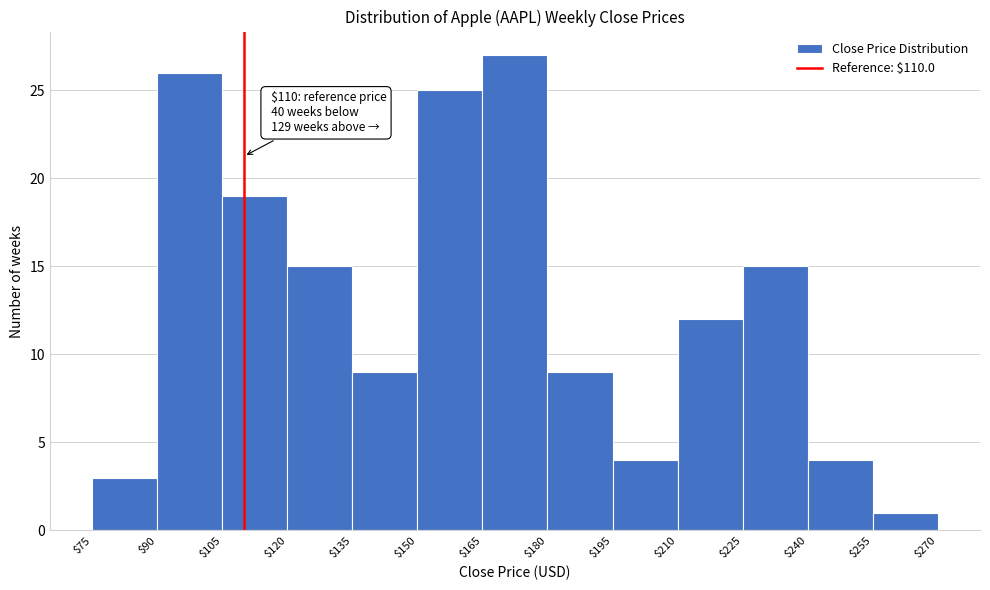

Which range on the x-axis has the tallest bar?

$165 to $180